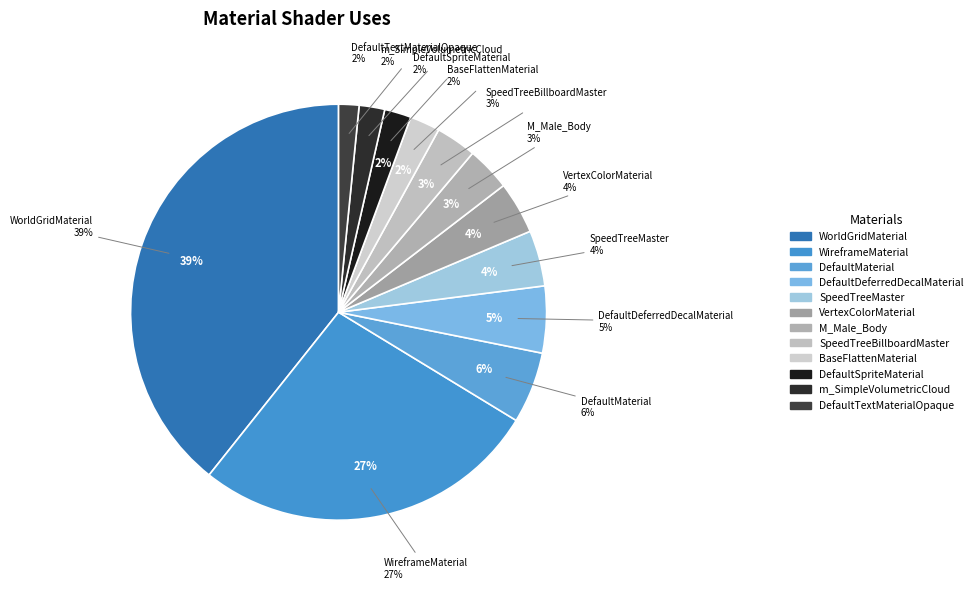

To the nearest percent, what percentage of the pie is M_Male_Body?

3%